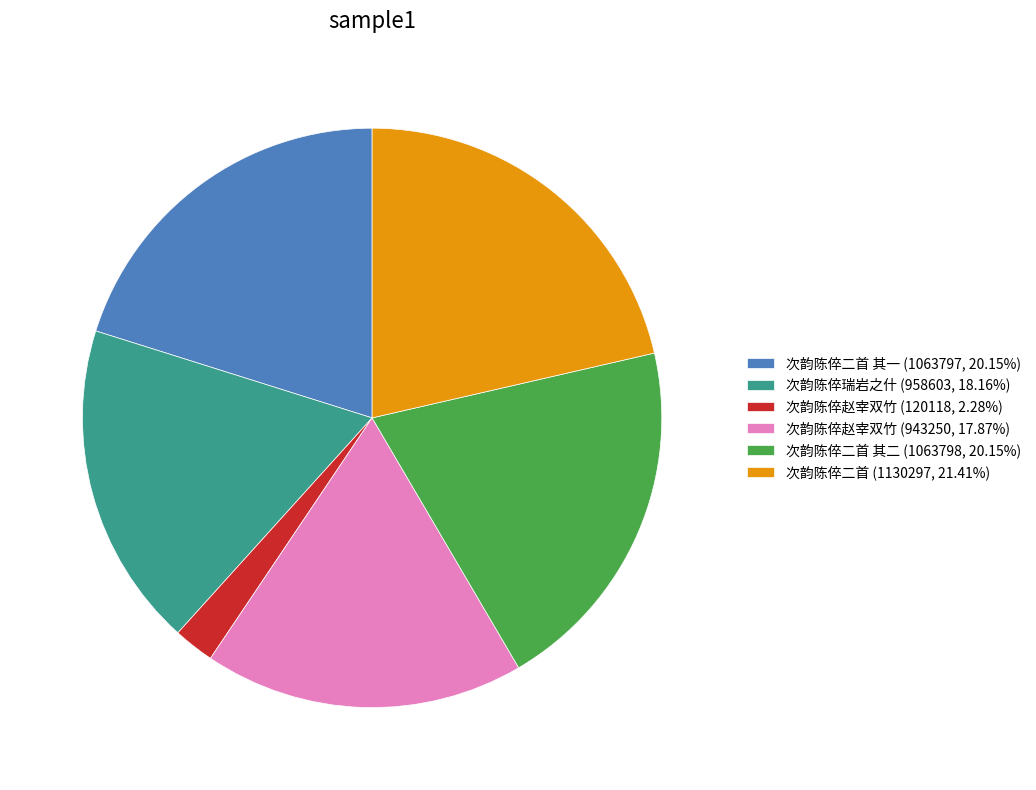

Is there any slice that represents more than half of the pie?

No